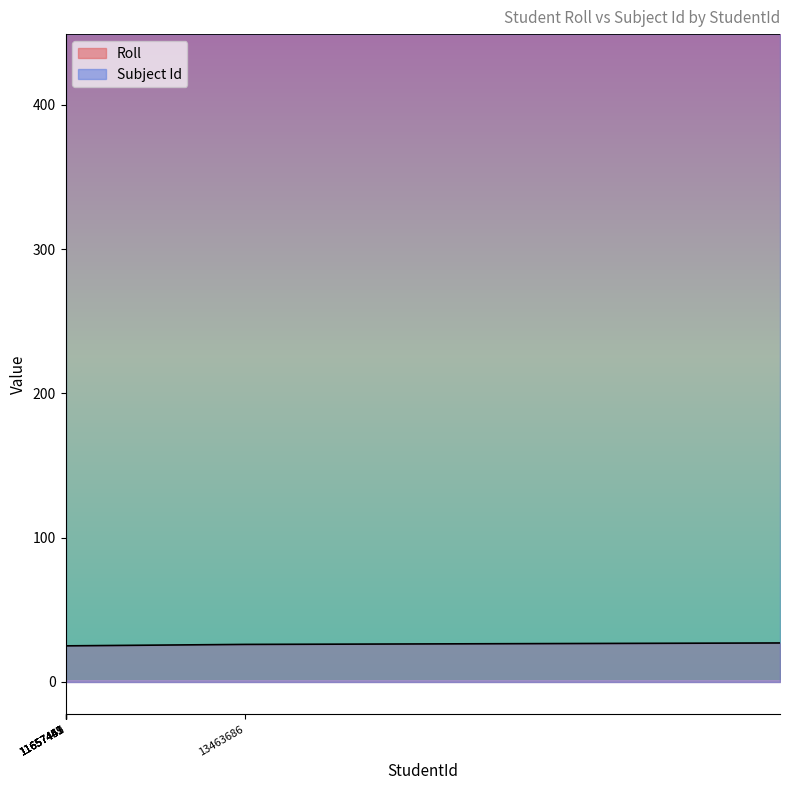

Reading left to right, list all the values displayed in this chart.

1	2	3	4	5	6	7	8	9	10	11	12	13	14	15	16	17	18	19	20	21	22	24	25	26	27